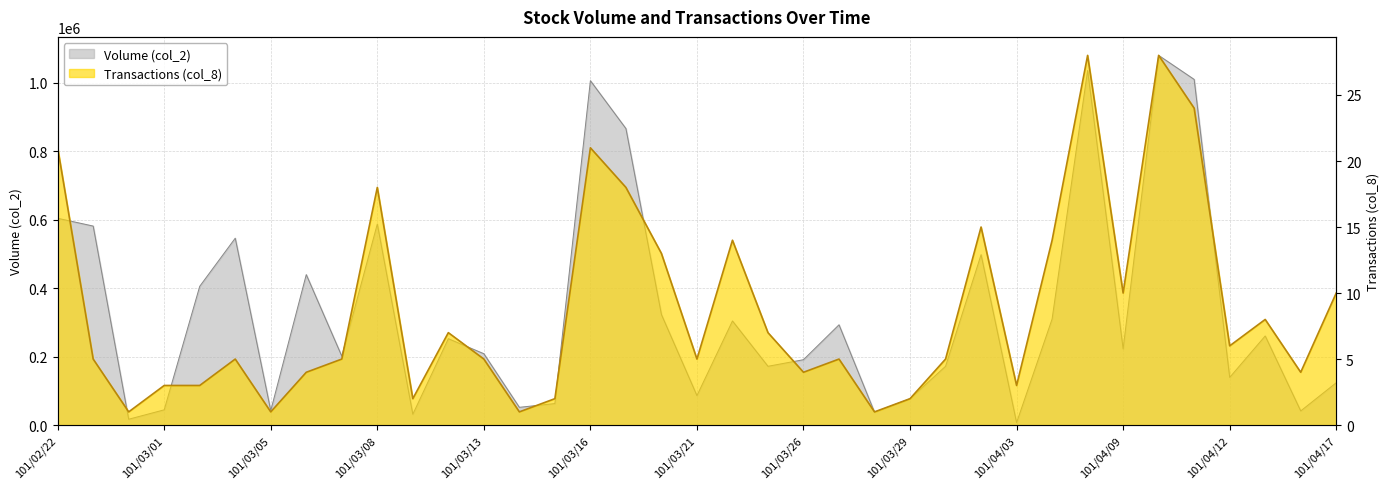

What are all the series names shown in the legend?

Volume (col_2), Transactions (col_8)